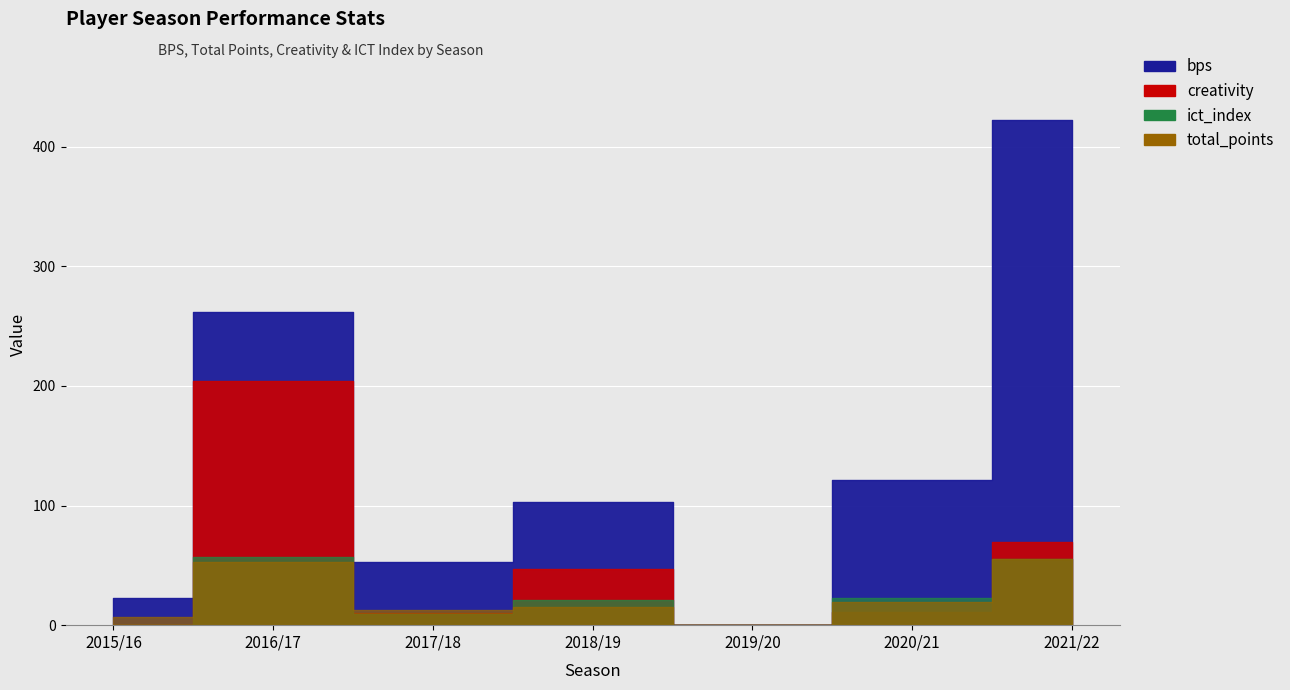

How many interior local peaks does the bps series have?

2